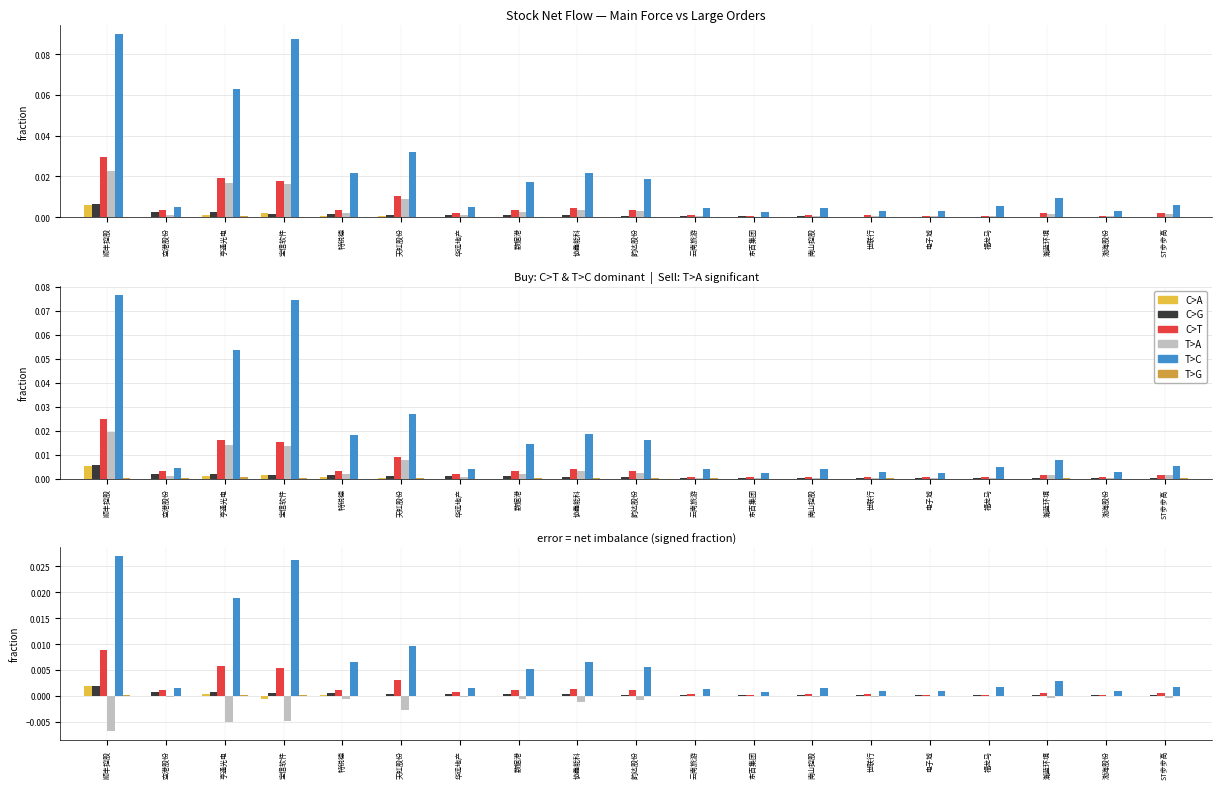

Count the number of categories in the chart.

19